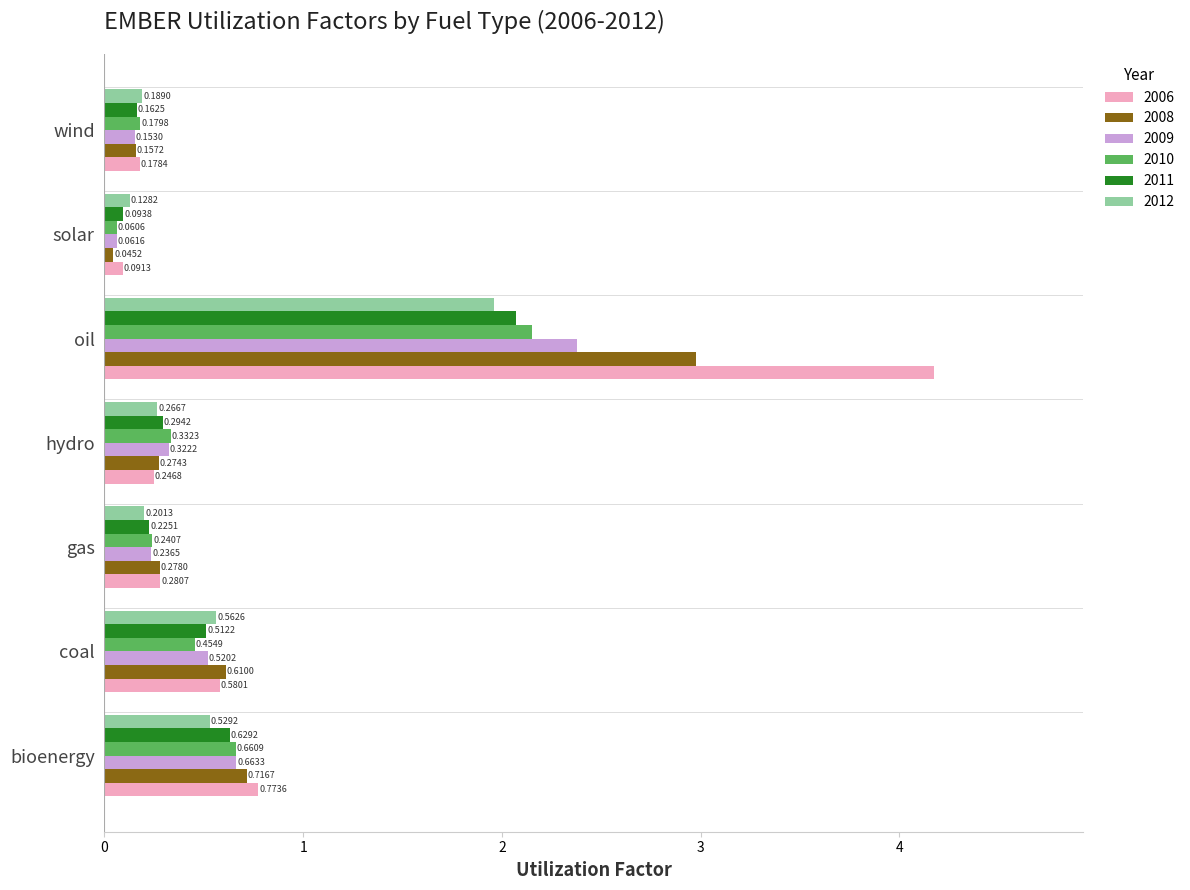

Which series has the widest spread of values?

2006